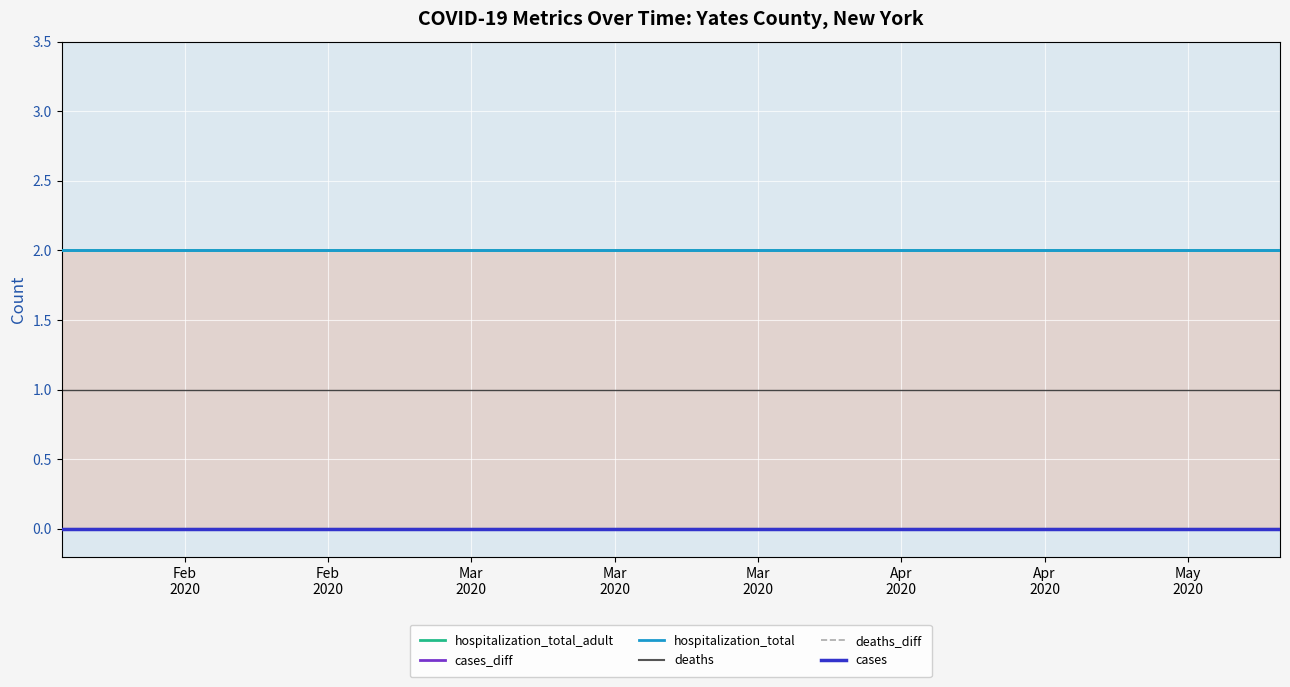

How many categories are shown in the chart?

18